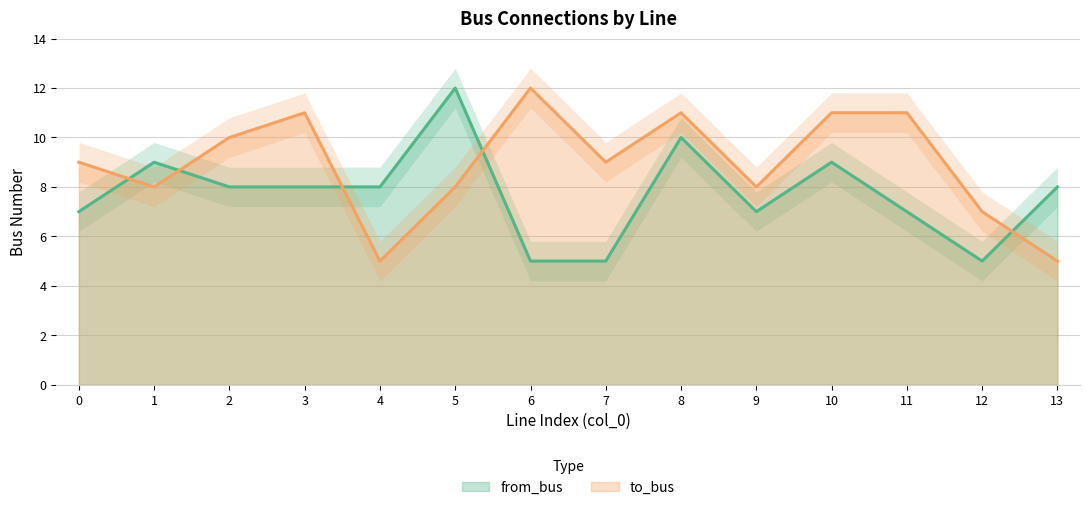

Is the value of from_bus at 6 greater than the value of to_bus at 1?

No